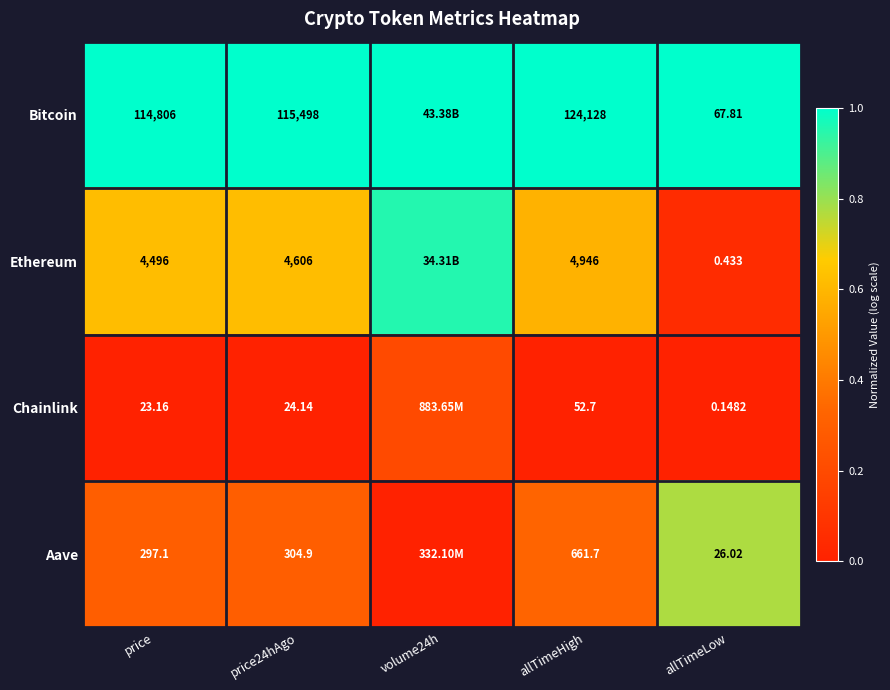

At which category does the chart reach its peak across all series?

price